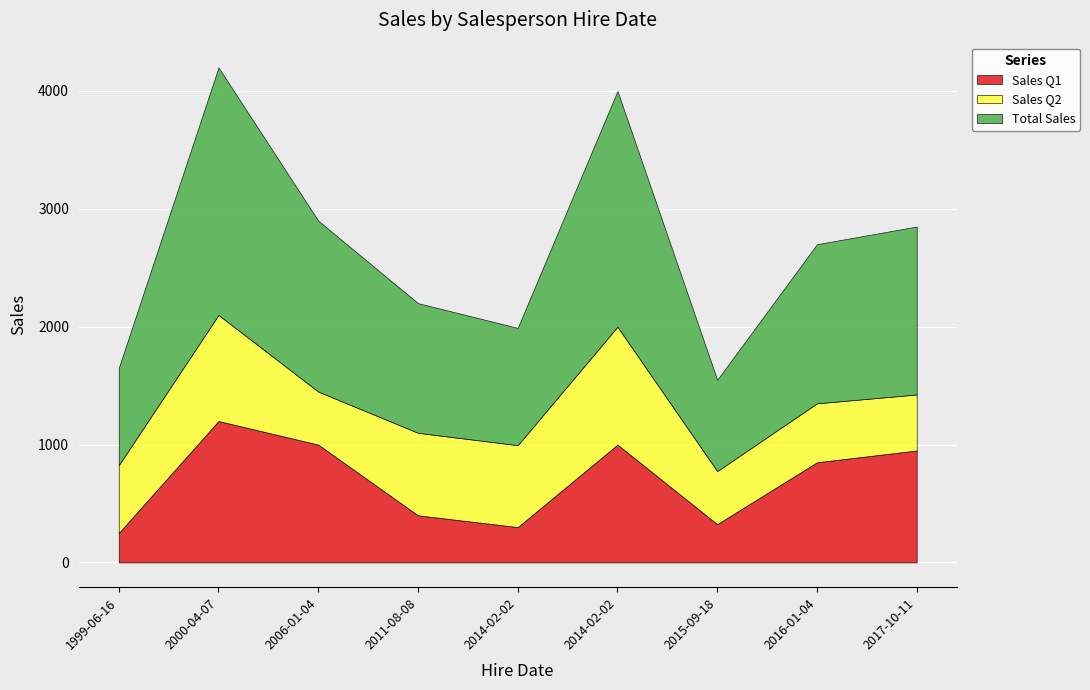

What is the spread (max minus min) of values at 2006-01-04?

1000